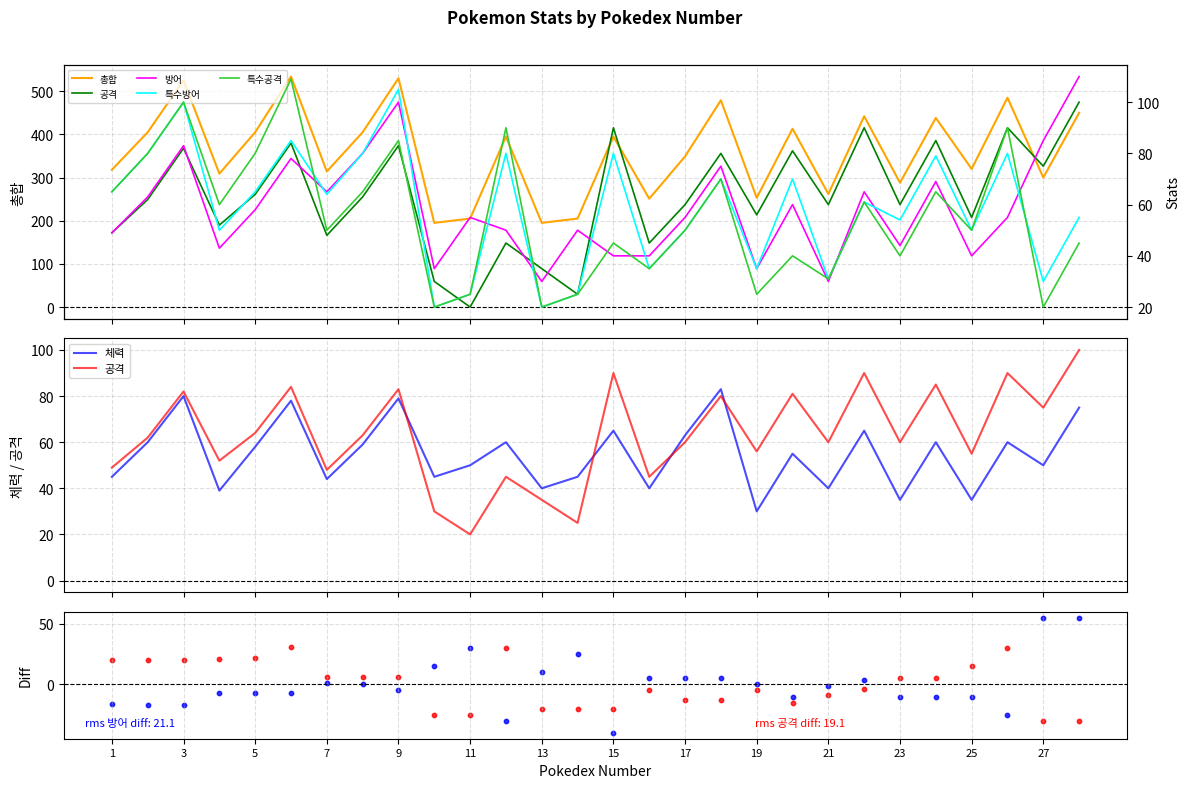

Which series reaches the minimum Y coordinate?

공격